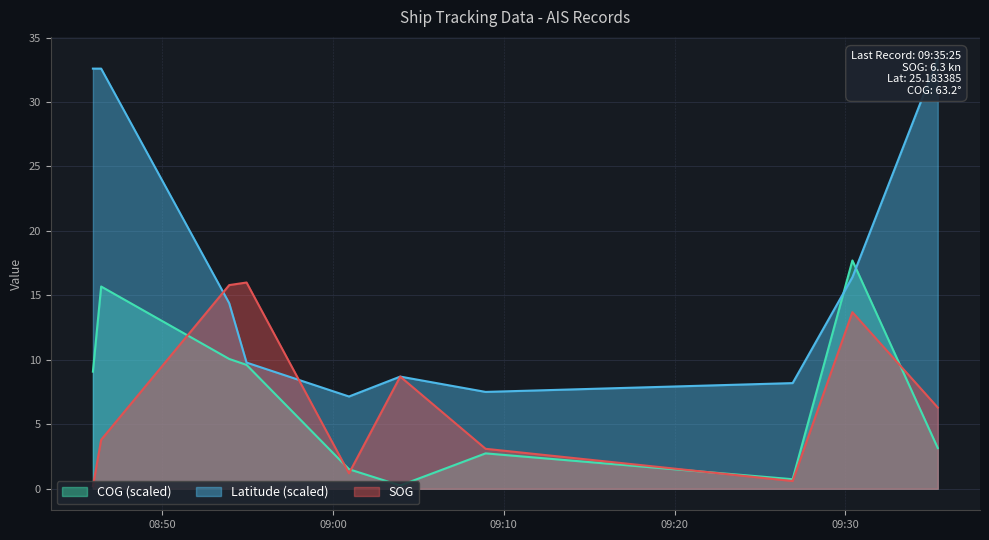

What is the maximum value for COG?

17.7